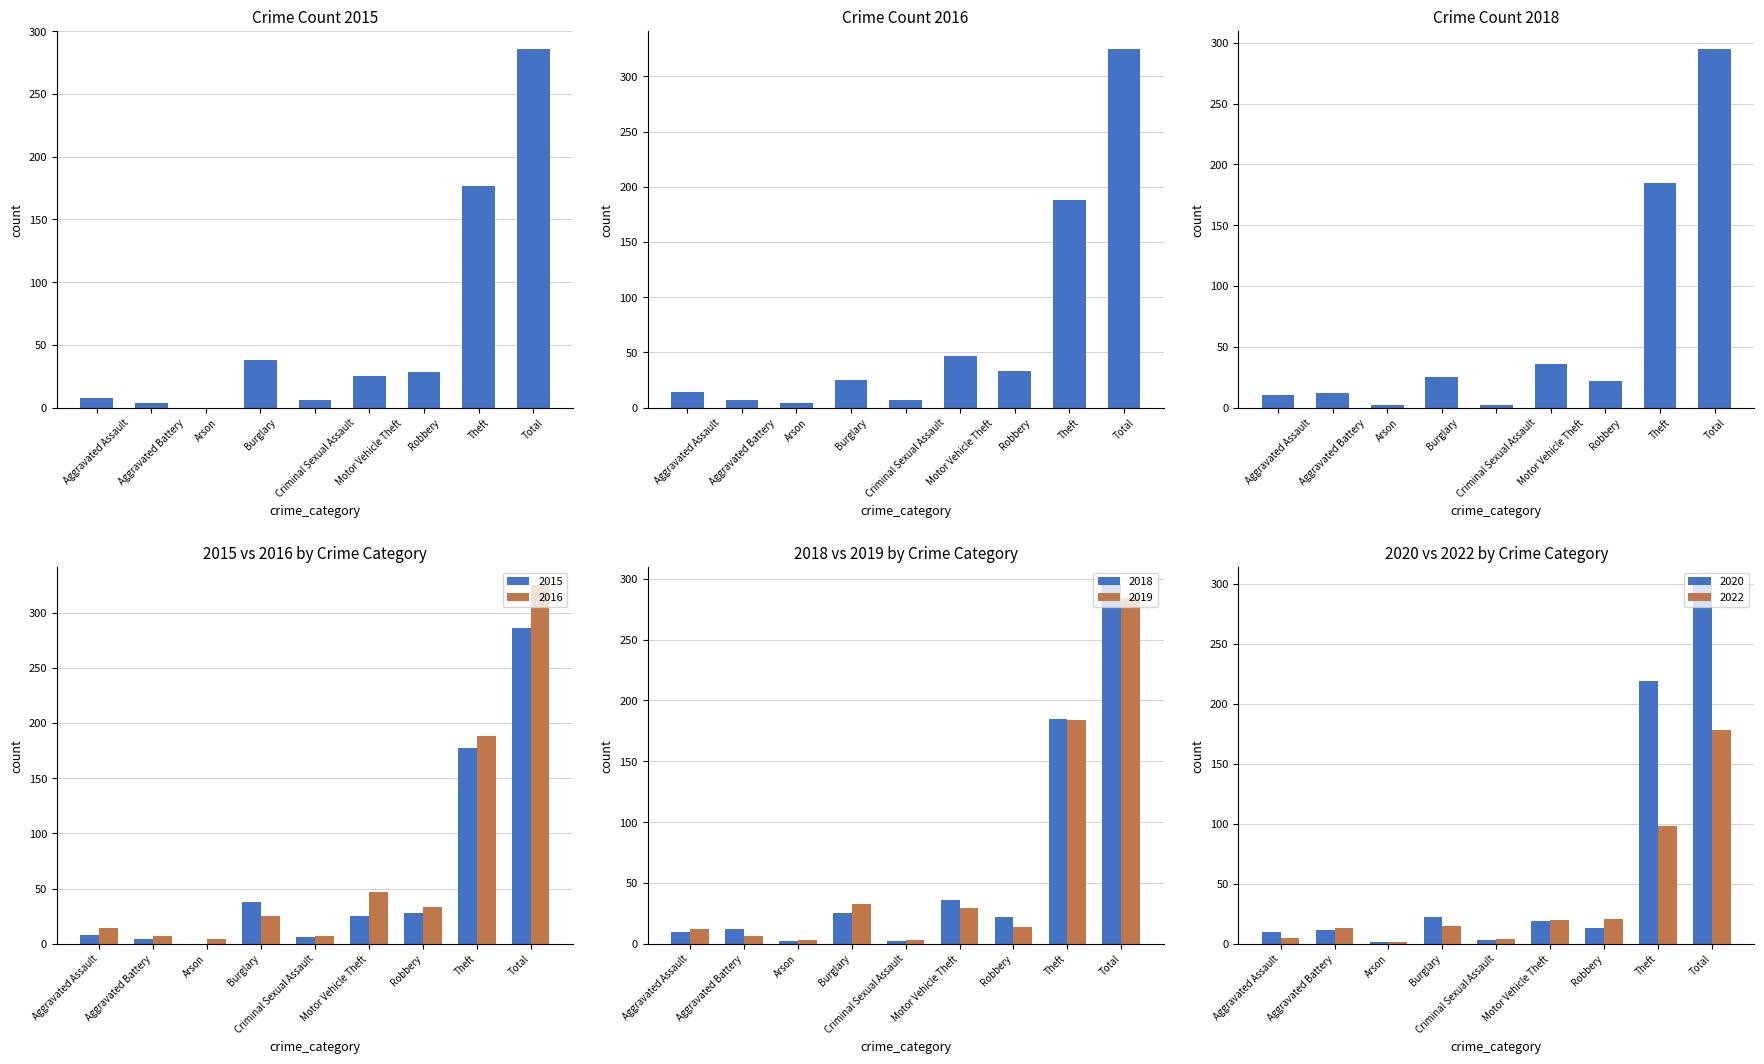

Reading left to right, transcribe all the data shown in this chart.

2016: 14	7	4	25	7	47	33	188	325
2018: 10	12	2	25	2	36	22	185	295
2020: 10	11	1	22	3	19	13	219	299
2022: 5	13	1	15	4	20	21	98	178
2015: 8	4	0	38	6	25	28	177	286
2019: 12	6	3	33	3	29	14	184	284